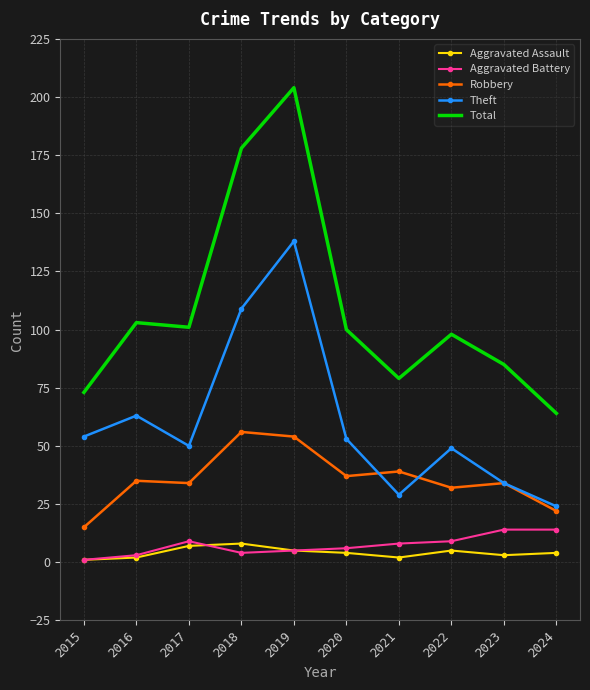

What value does the Theft series have at 2021, to the nearest 50?

50